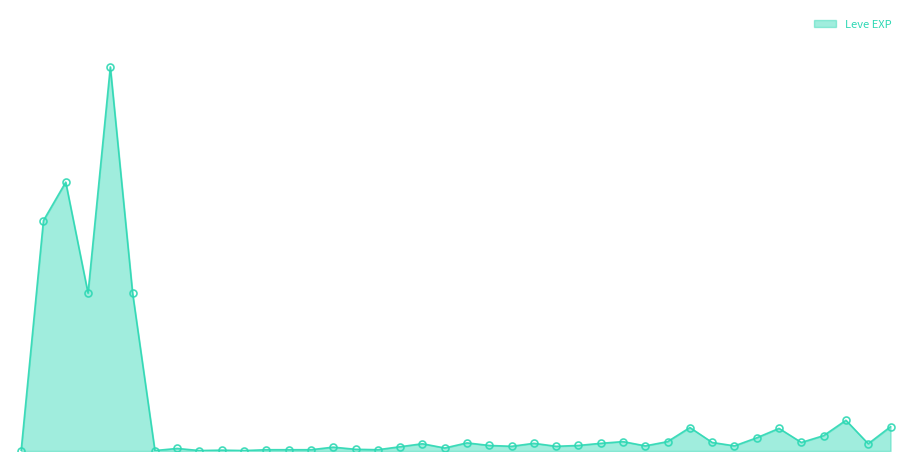

Does the chart have visible grid lines?

No